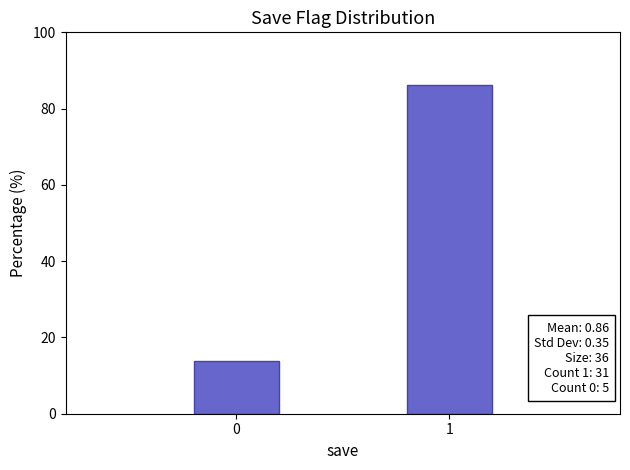

Reading left to right, what are all the values shown in this chart?

13.9	86.1